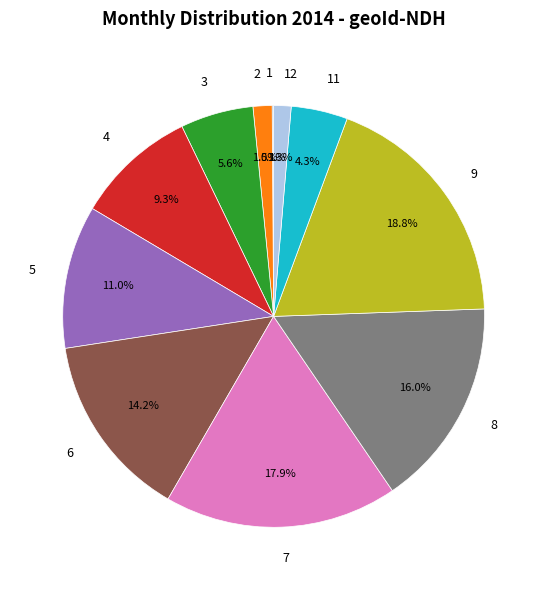

Does 6 represent more than half of the total?

No